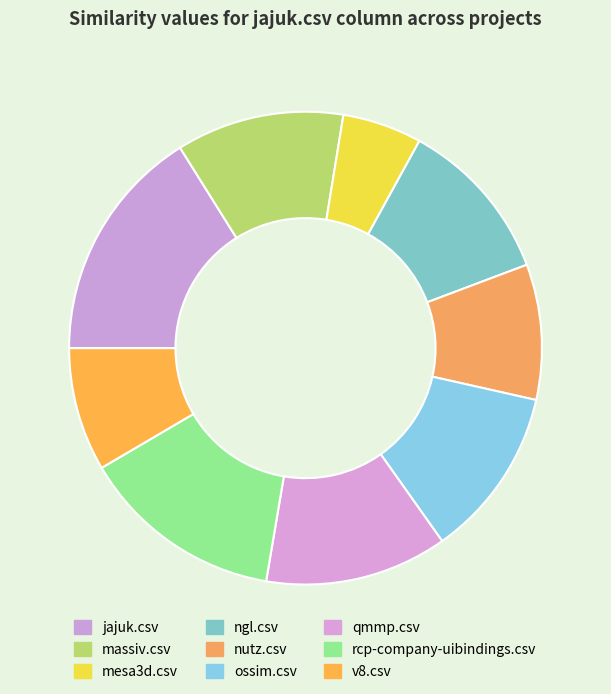

To the nearest percent, what percentage of the pie is v8.csv?

8%